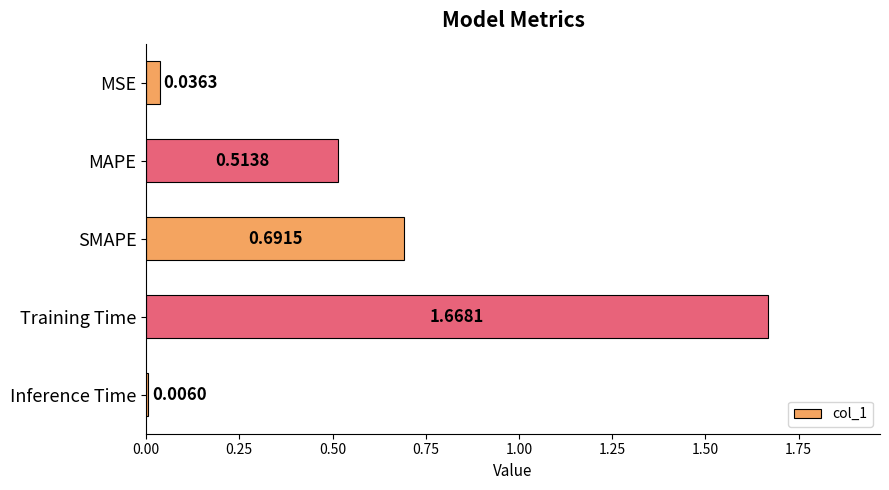

What is the label of the 5th bar from the top?

Inference Time